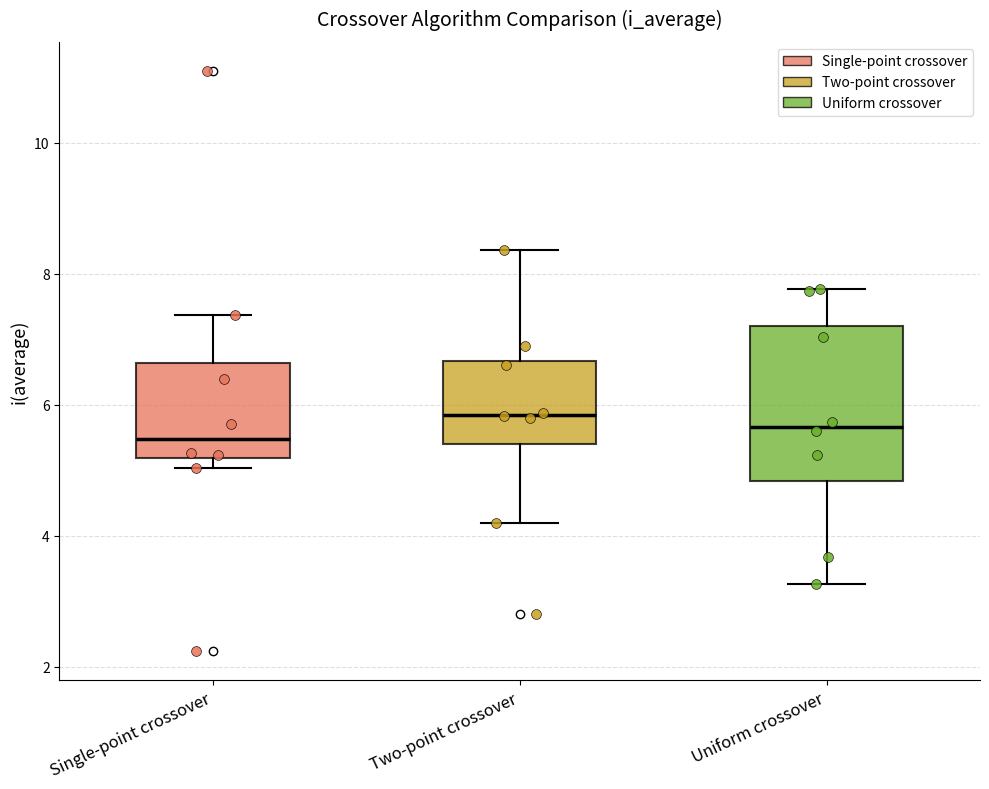

Reading left to right, transcribe this box plot: for each box, give where its median line is, the range the box spans, and where its two whiskers end, as read against the y-axis. The values are not printed on the chart, so give them approximately, as read against the axis.

Single-point crossover: median 5.4, box 5.2 to 6.6, whiskers 5.0 to 7.4
Two-point crossover: median 5.8, box 5.4 to 6.6, whiskers 4.2 to 8.4
Uniform crossover: median 5.6, box 4.8 to 7.2, whiskers 3.2 to 7.8